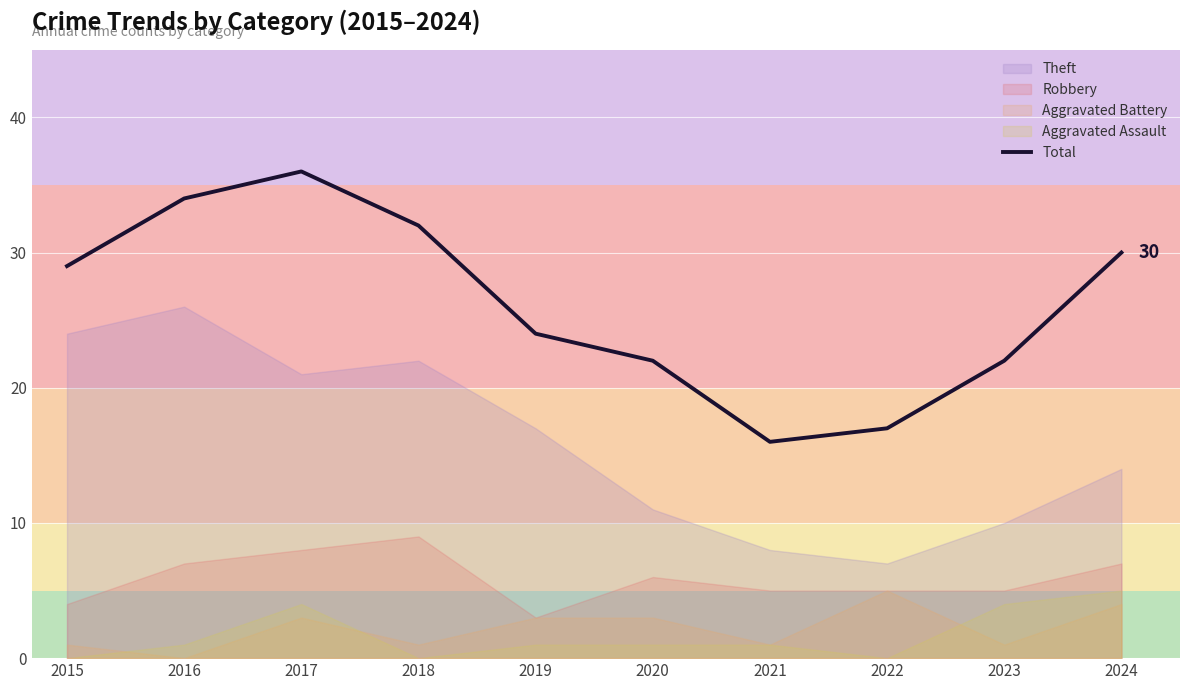

How many data points are above 29?

4